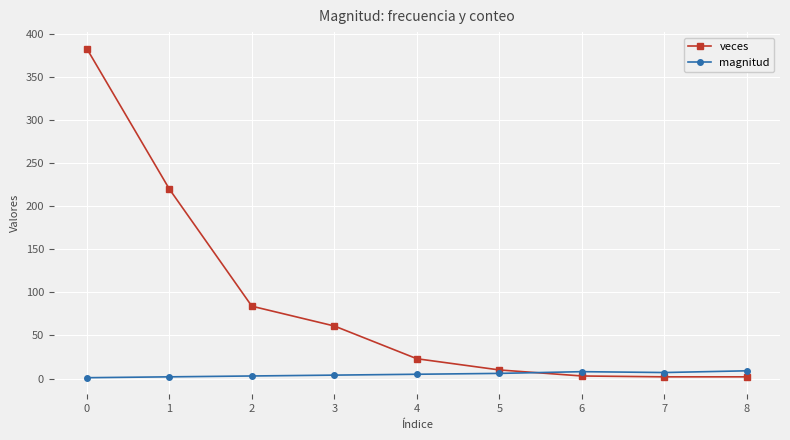

True or false: magnitud has more than 0 points higher than both neighbors.

True